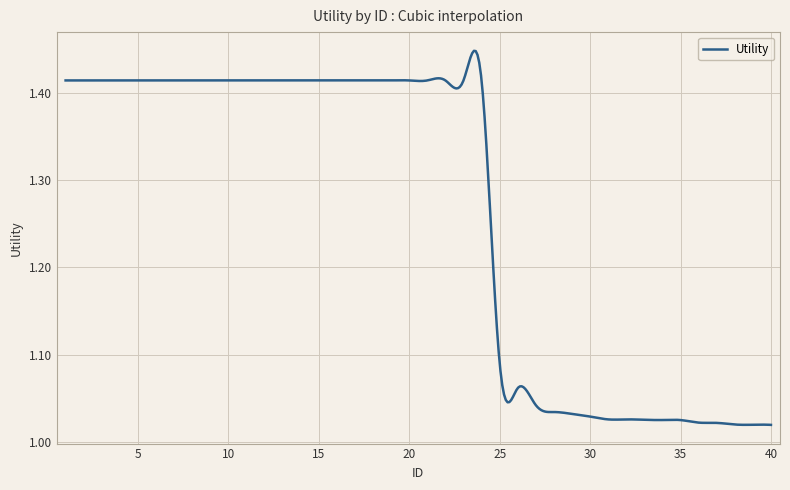

What is the difference between the maximum and minimum values?

0.4